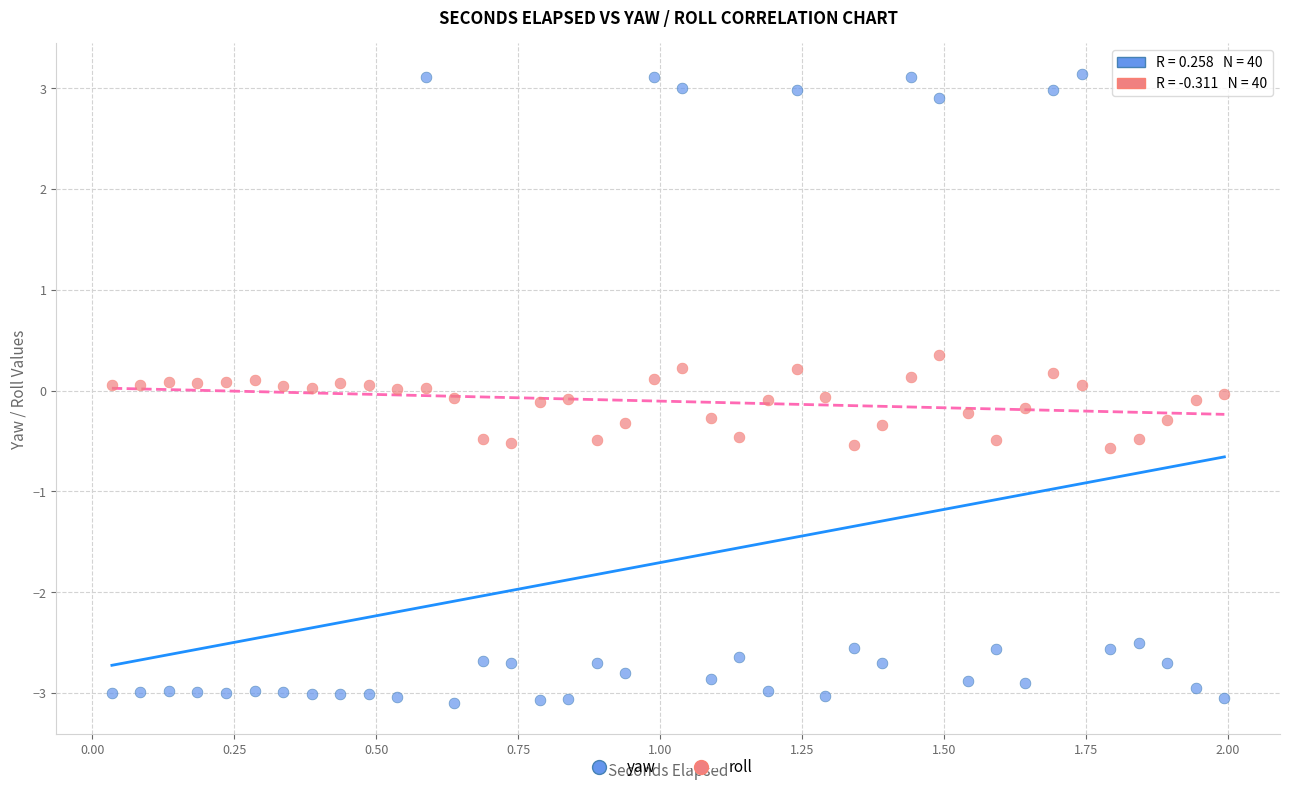

Which series contains the lowest Y value?

yaw